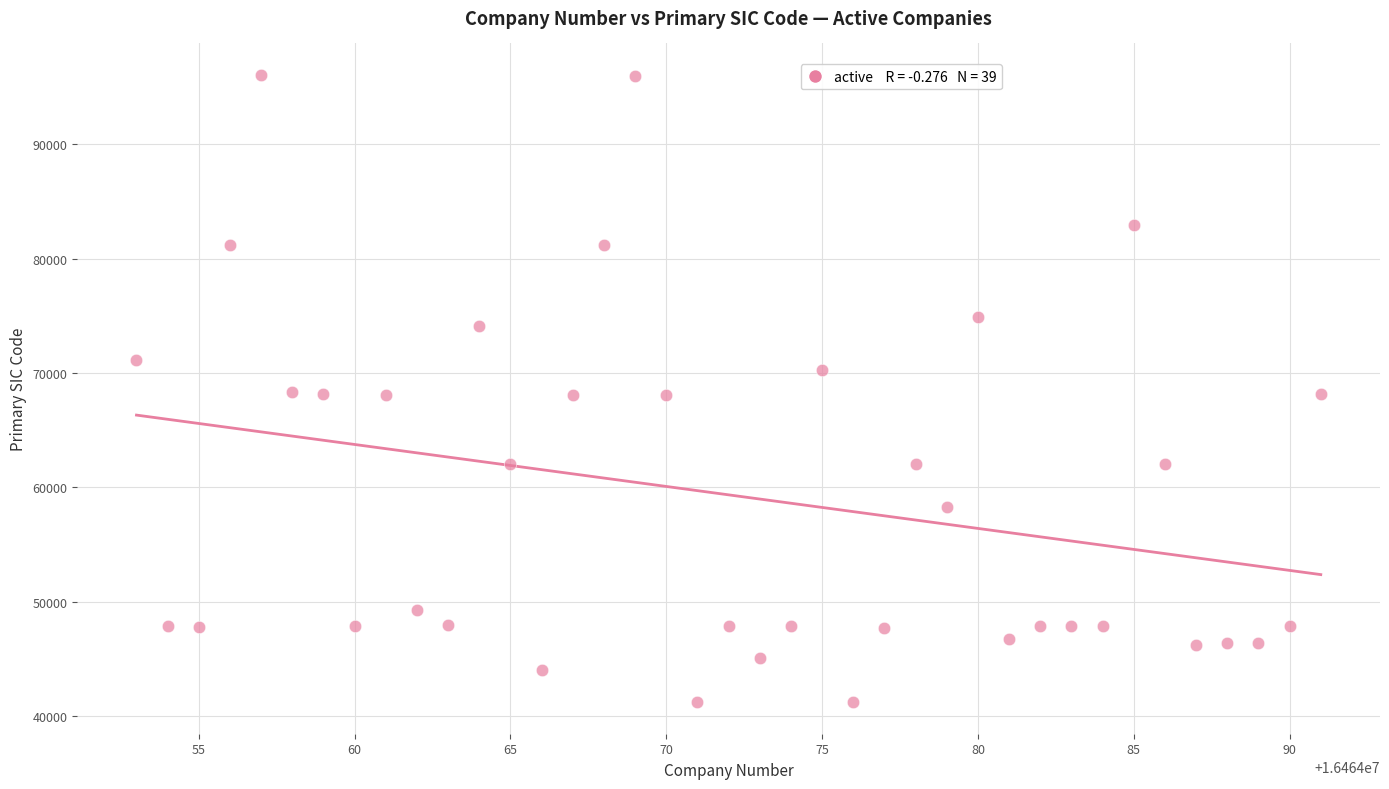

What is the range of X values (max minus min)?

38